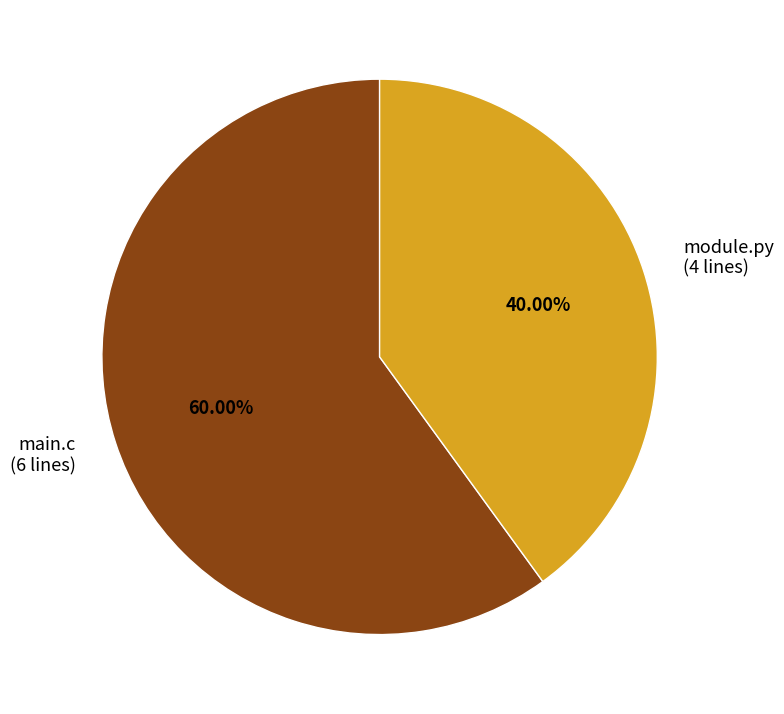

What is the smallest slice in the pie chart?

module.py